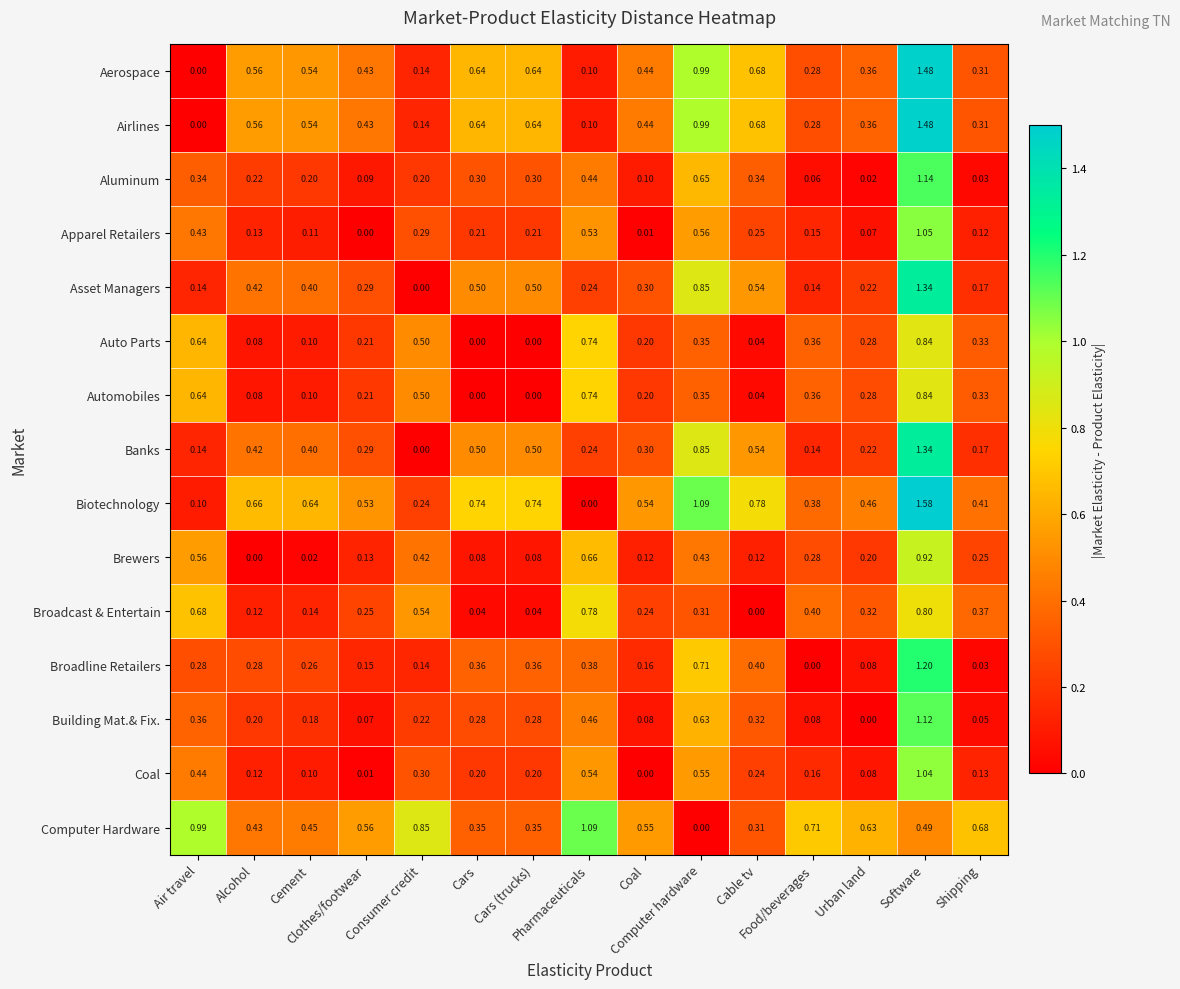

Which series has the largest total across all categories?

Biotechnology